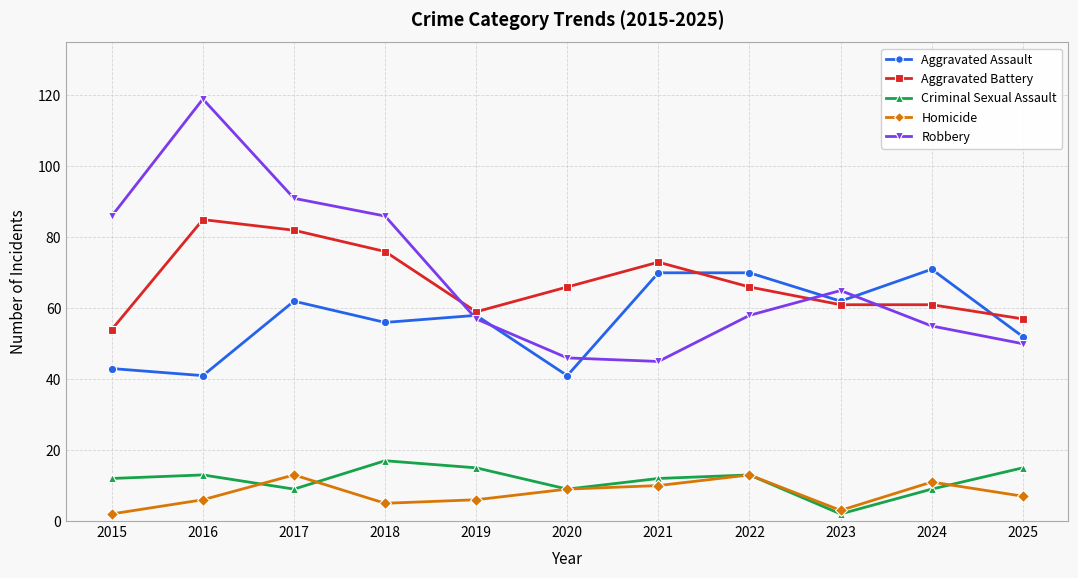

Reading right to left, what are all the values shown in this chart?

Aggravated Assault: 2025=52	2024=71	2023=62	2022=70	2021=70	2020=41	2019=58	2018=56	2017=62	2016=41	2015=43
Aggravated Battery: 2025=57	2024=61	2023=61	2022=66	2021=73	2020=66	2019=59	2018=76	2017=82	2016=85	2015=54
Criminal Sexual Assault: 2025=15	2024=9	2023=2	2022=13	2021=12	2020=9	2019=15	2018=17	2017=9	2016=13	2015=12
Homicide: 2025=7	2024=11	2023=3	2022=13	2021=10	2020=9	2019=6	2018=5	2017=13	2016=6	2015=2
Robbery: 2025=50	2024=55	2023=65	2022=58	2021=45	2020=46	2019=57	2018=86	2017=91	2016=119	2015=86